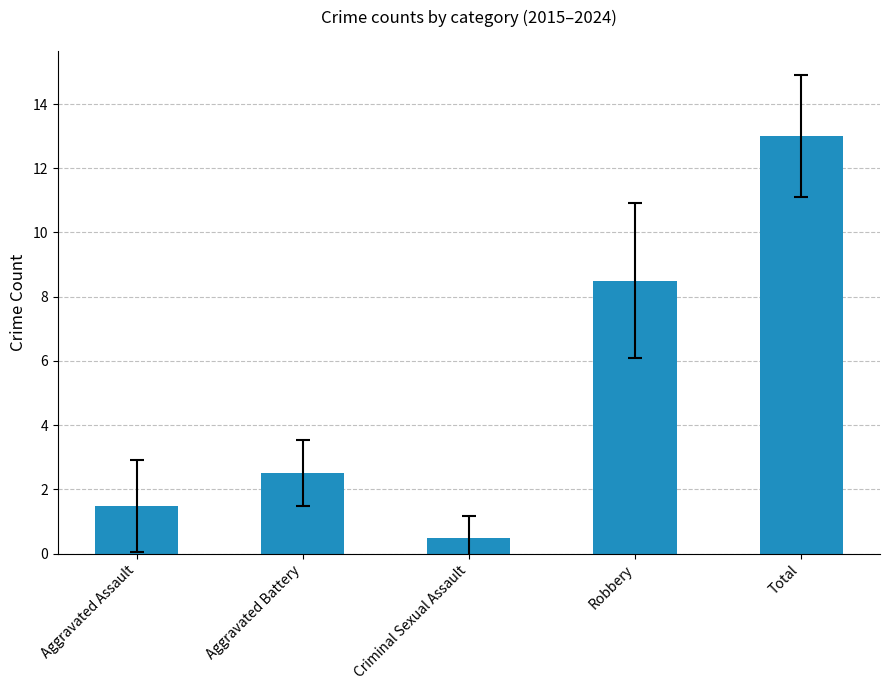

What is the change in value from Aggravated Assault to Robbery?

+7.0